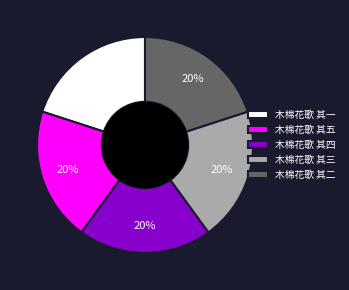

Do 木棉花歌 其二 and 木棉花歌 其一 together represent more than half of the pie?

No